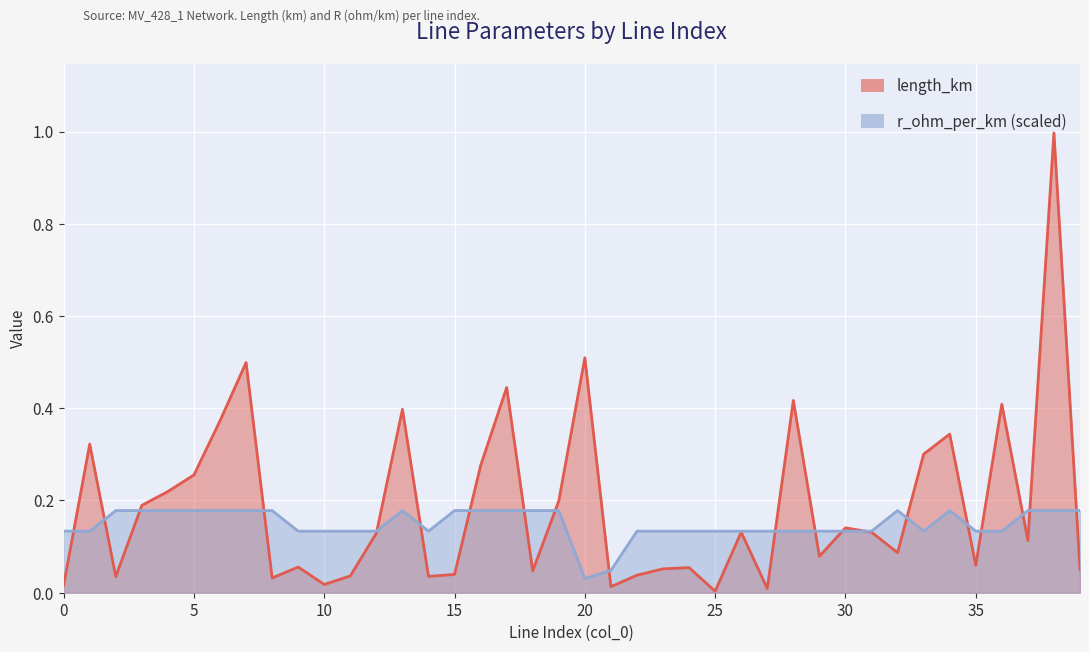

List the series in order of their overall mean, highest first.

length_km, r_ohm_per_km